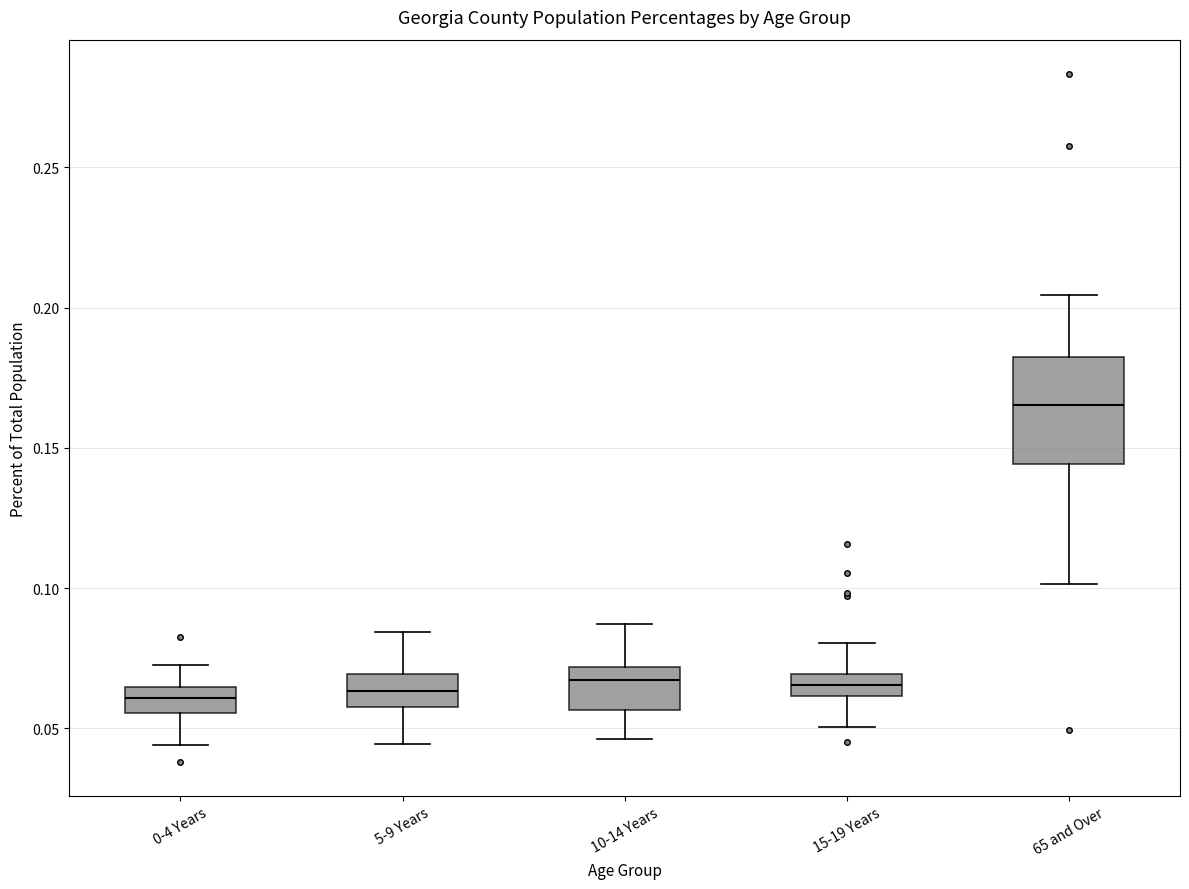

Where does the median line of the box for 0-4 Years sit on the y-axis? The values are not printed on the chart, so give them approximately, as read against the axis.

0.060